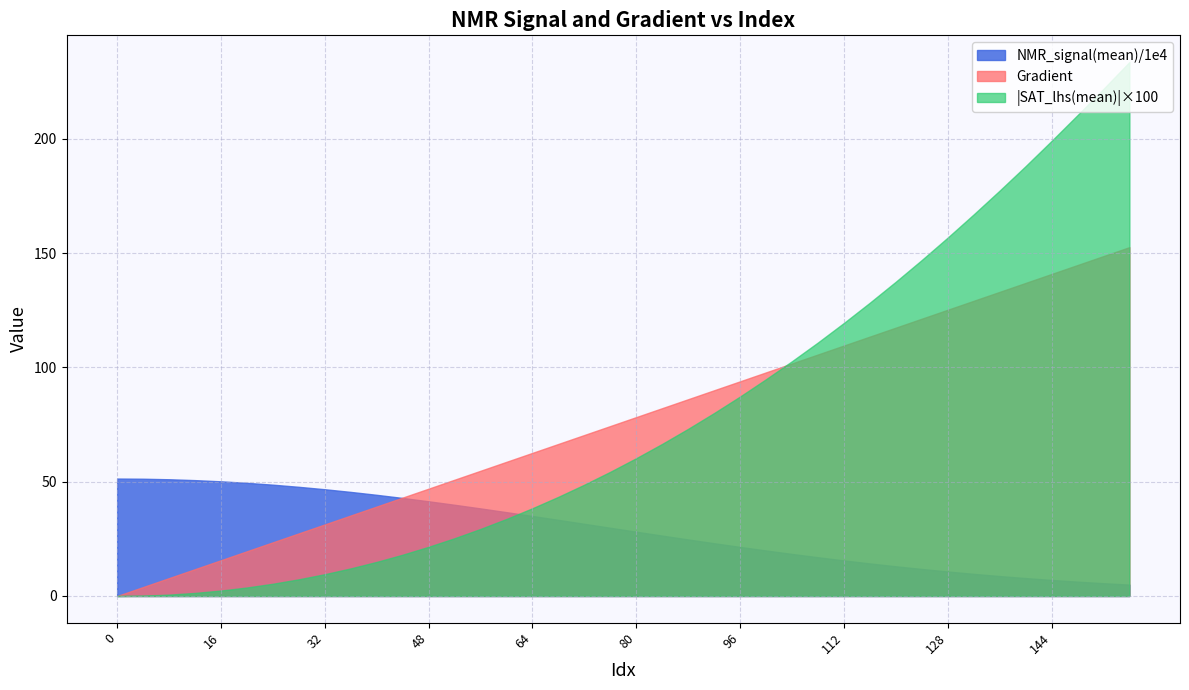

Which series has the largest range (max minus min)?

|SAT_lhs(mean)|×100